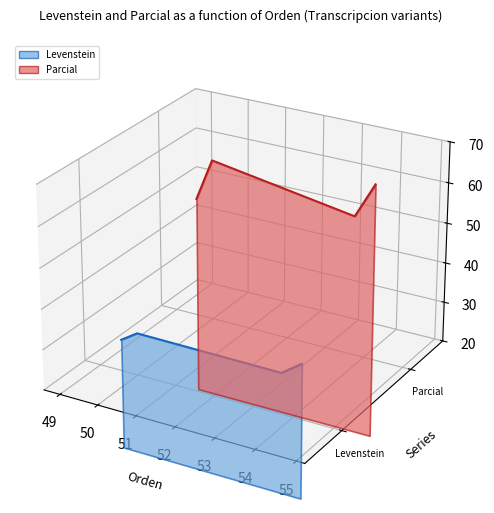

At 50, list the series in order from smallest to largest.

Levenstein (line), Parcial (line)